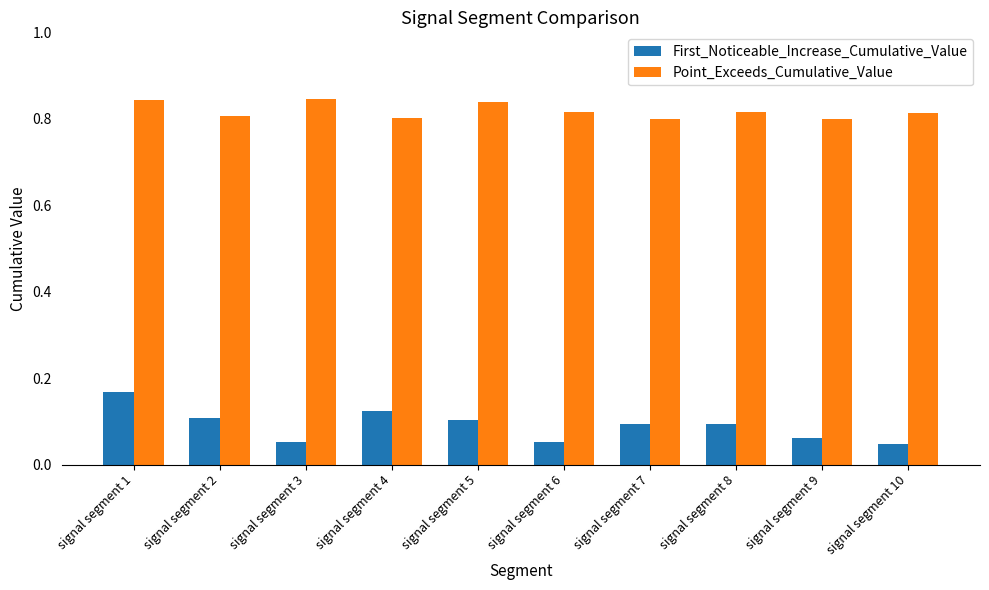

What are all the series names shown in the legend?

First_Noticeable_Increase_Cumulative_Value, Point_Exceeds_Cumulative_Value